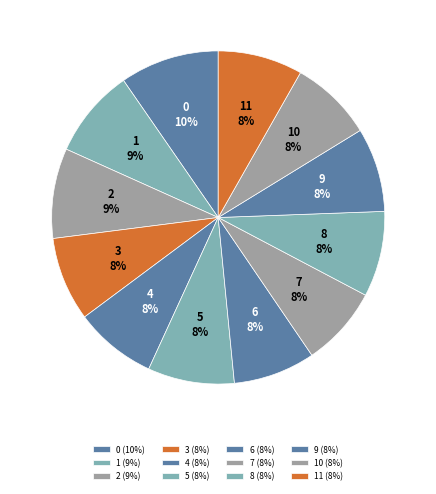

Does any single category account for the majority?

No